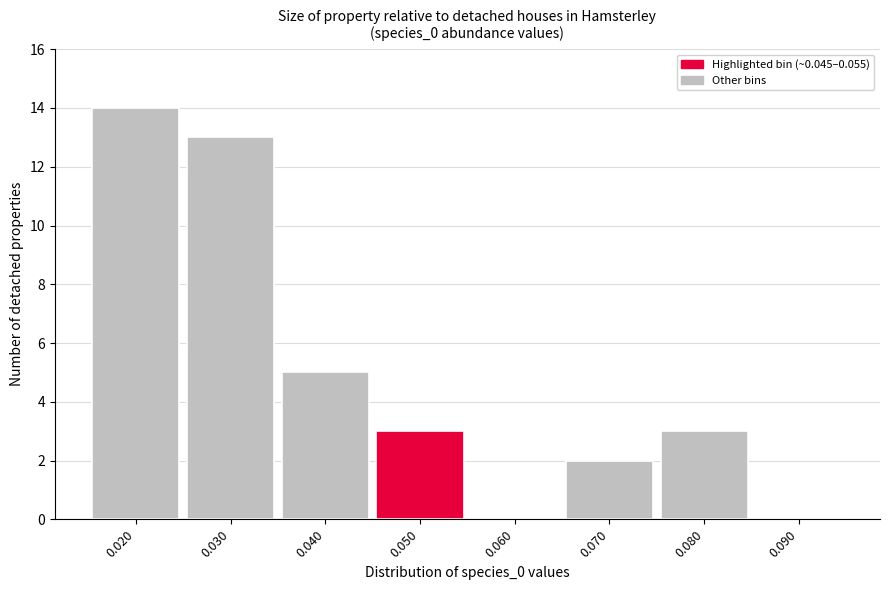

How tall is the bar that spans 0.075 to 0.085 on the x-axis? The values are not printed on the chart, so give them approximately, as read against the axis.

3